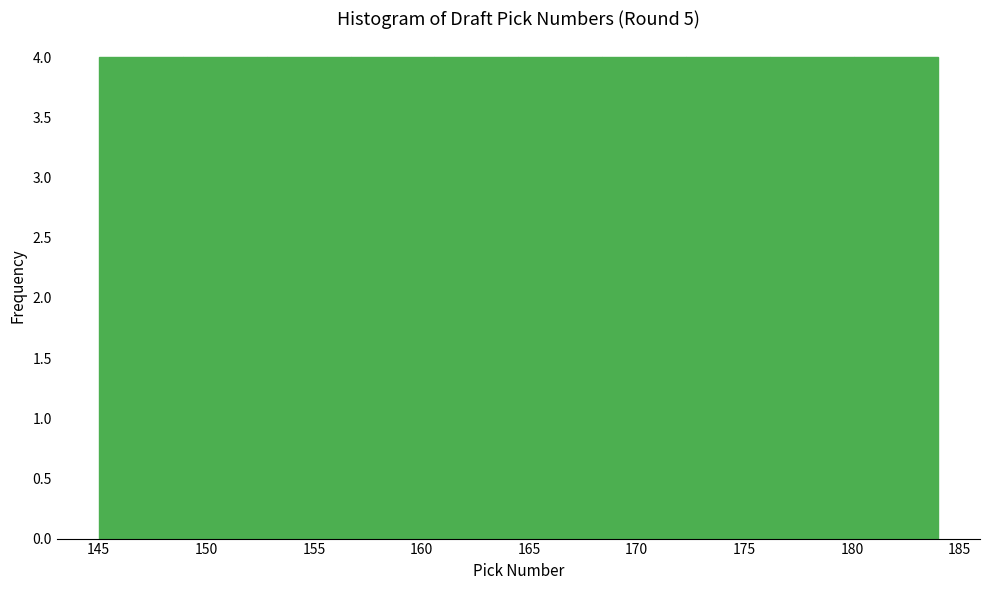

What is the height of the bar covering 168.4 to 172.3 on the x-axis? Neither the bar edges nor the heights are printed on the chart, so give them approximately, as read against the axes.

4